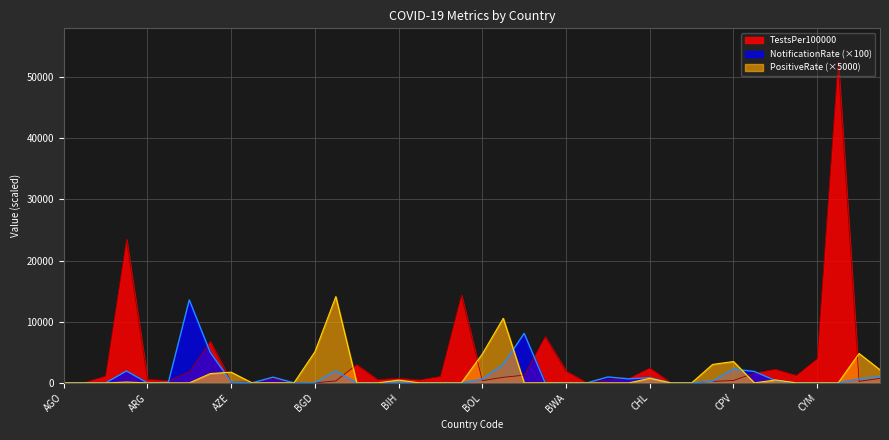

What is the total value across all series at CRI?

3468.3